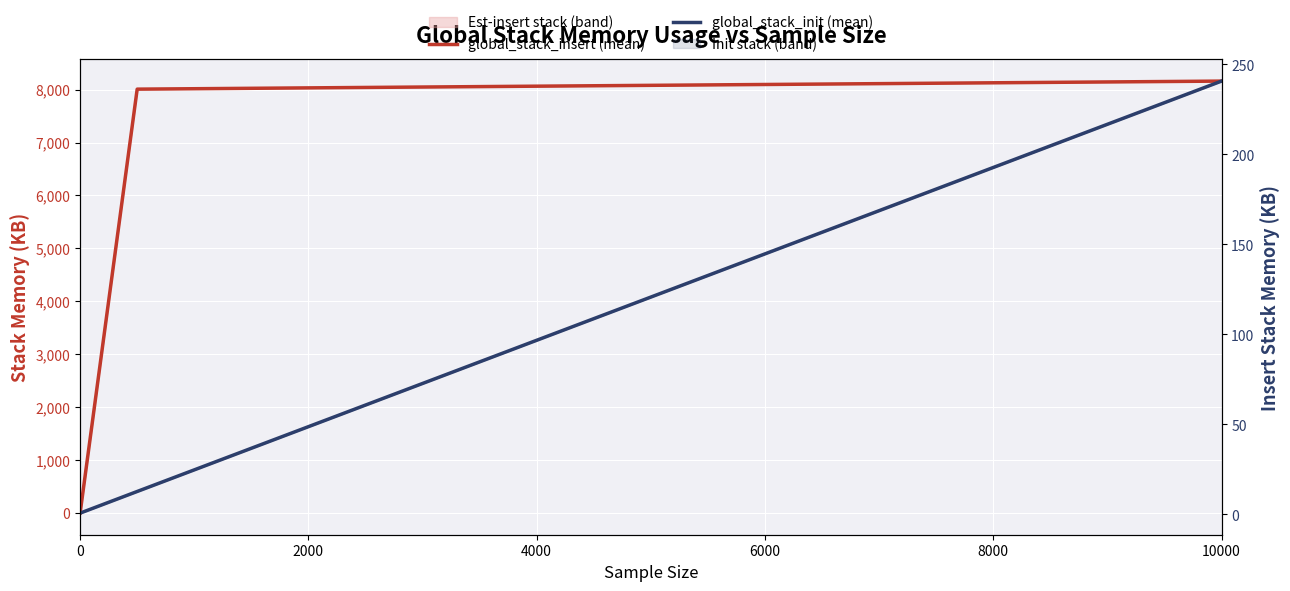

What is the maximum value for global_stack_insert (mean)?

8160.7